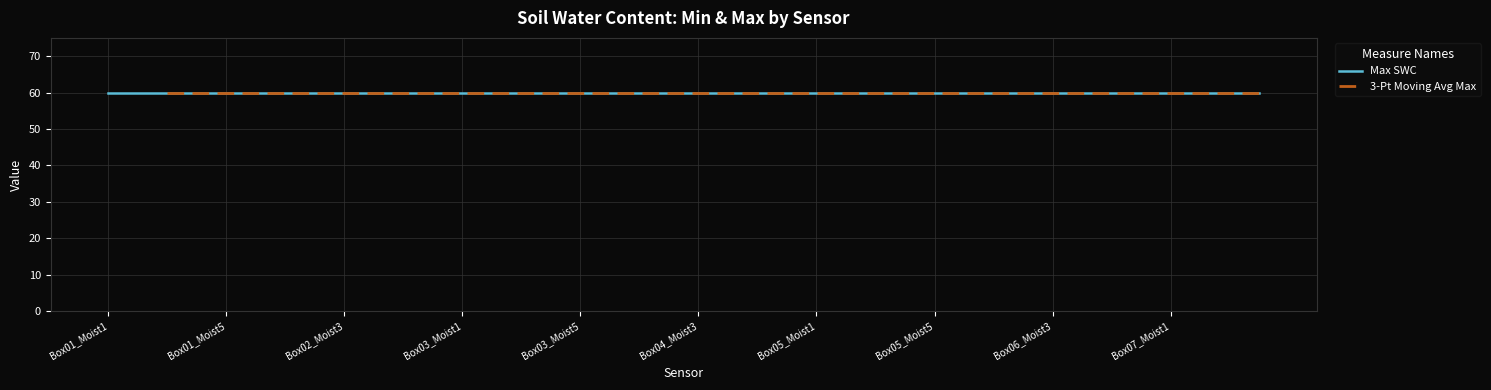

At which category is the sum across all series the highest?

Box01_Moist1